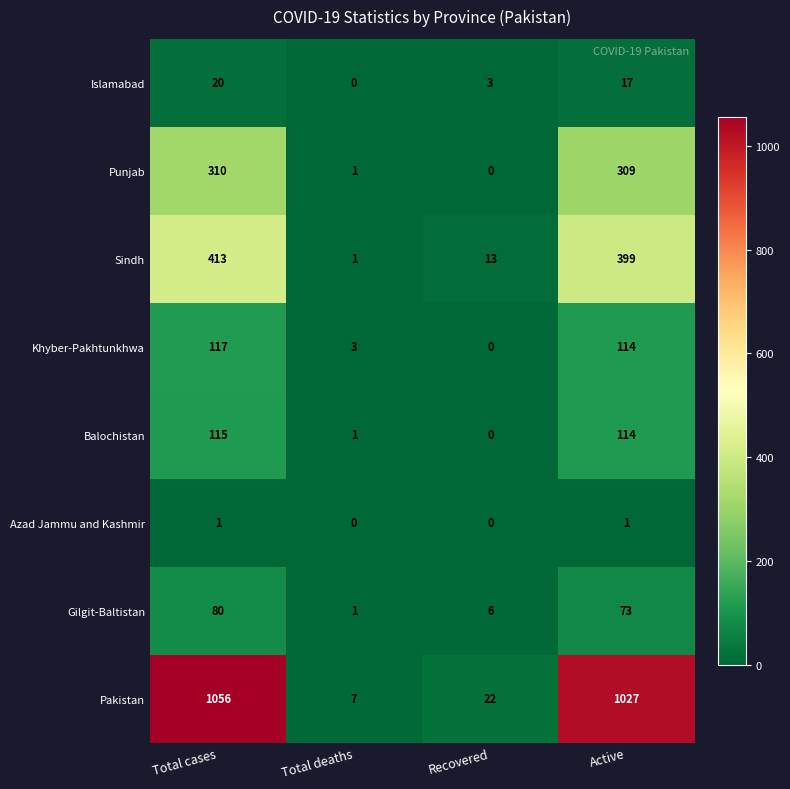

What is the difference between the Islamabad values at Recovered and Active?

14